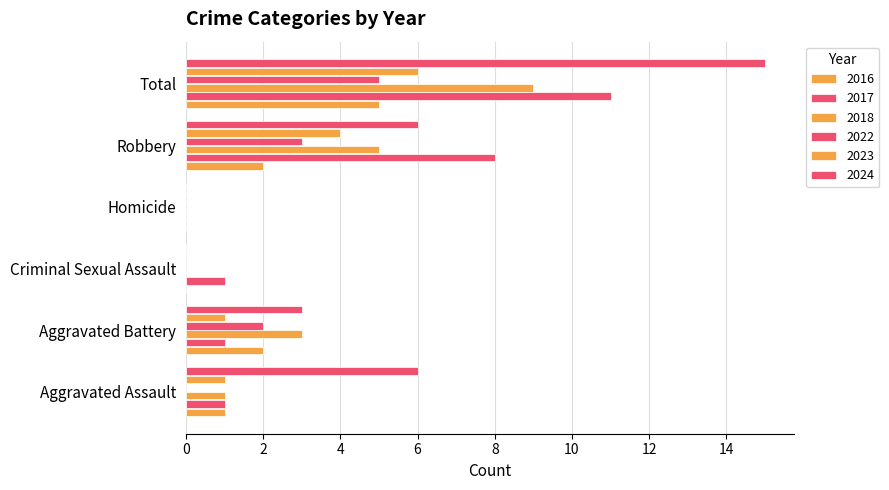

How many categories are shown in the chart?

6